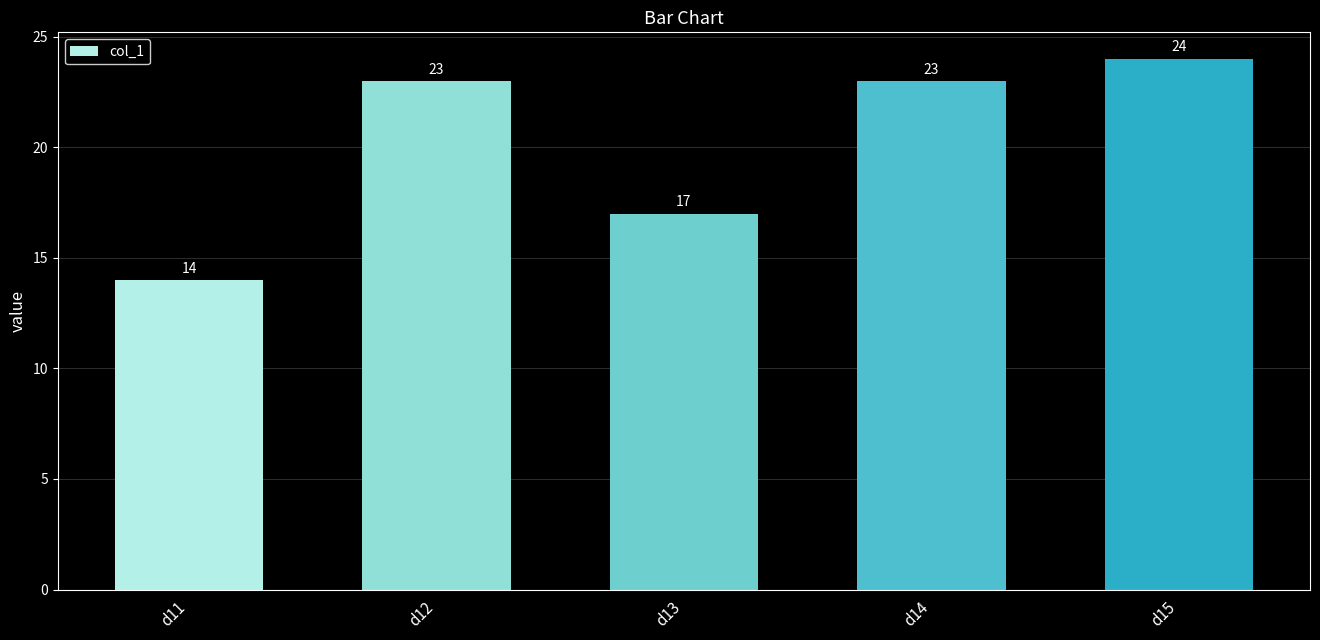

What is the difference between the maximum and minimum values?

10